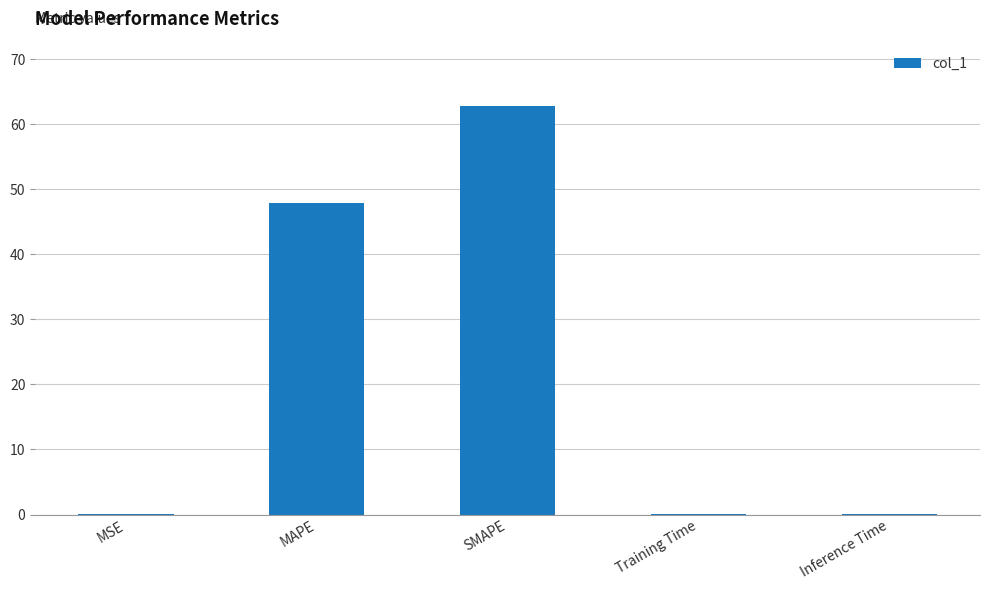

The chart shows a value of 79.3 at MAPE. True or false?

False